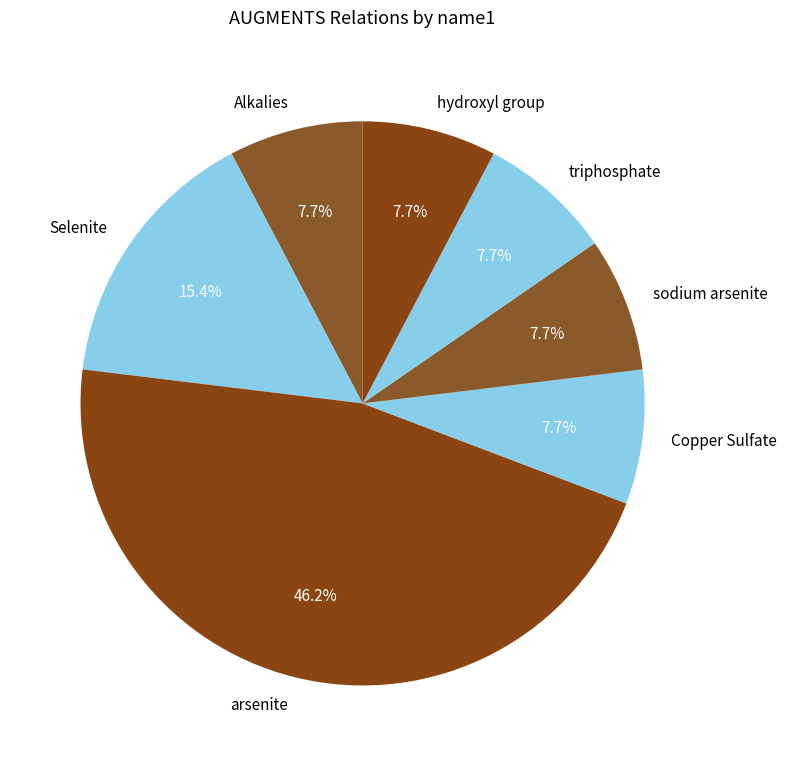

What portion of the pie excludes triphosphate?

92.3%